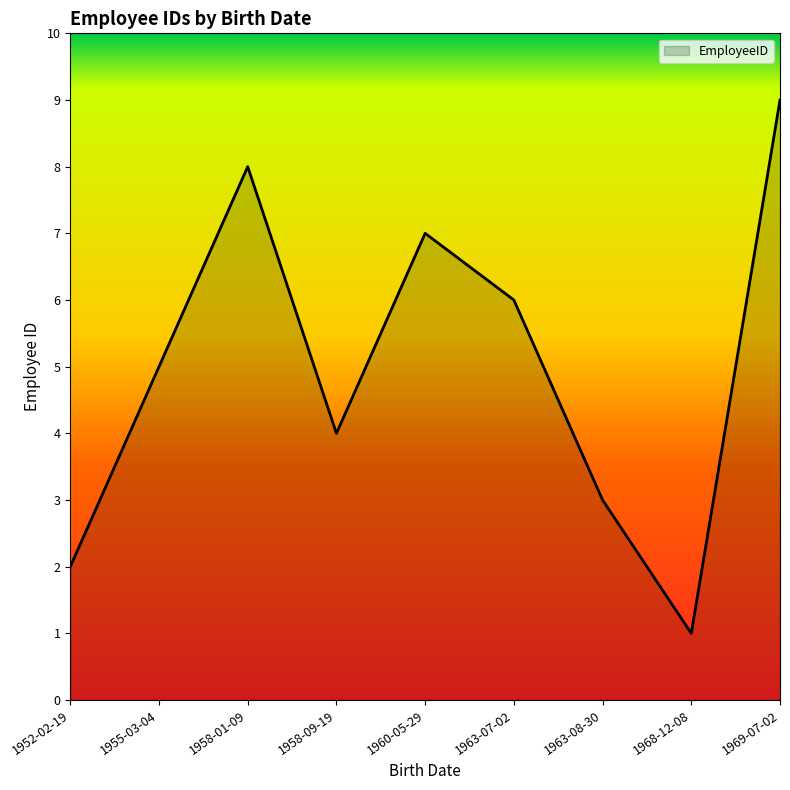

Is it true that the value at 1952-02-19 is 2?

True